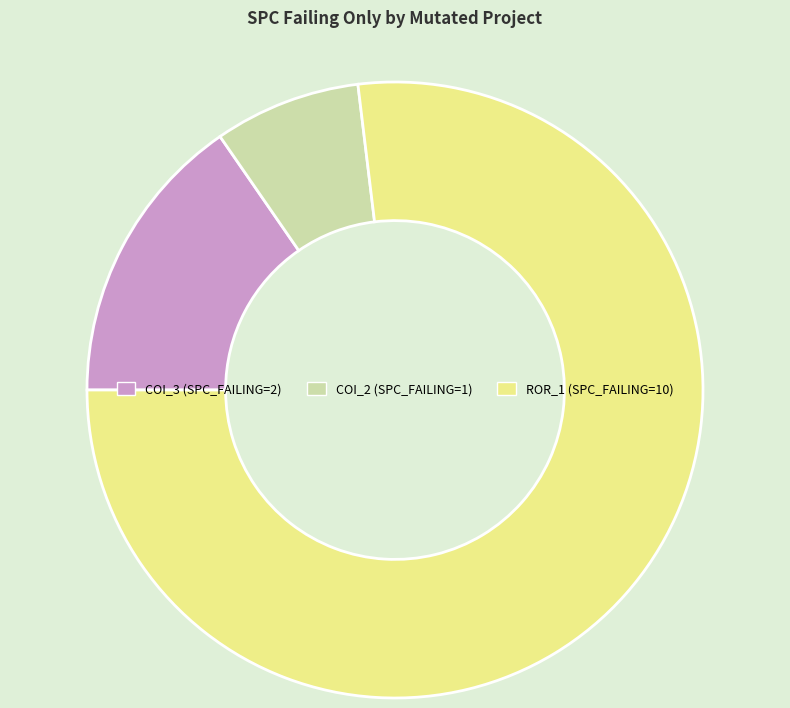

Is there a majority slice in this chart?

Yes